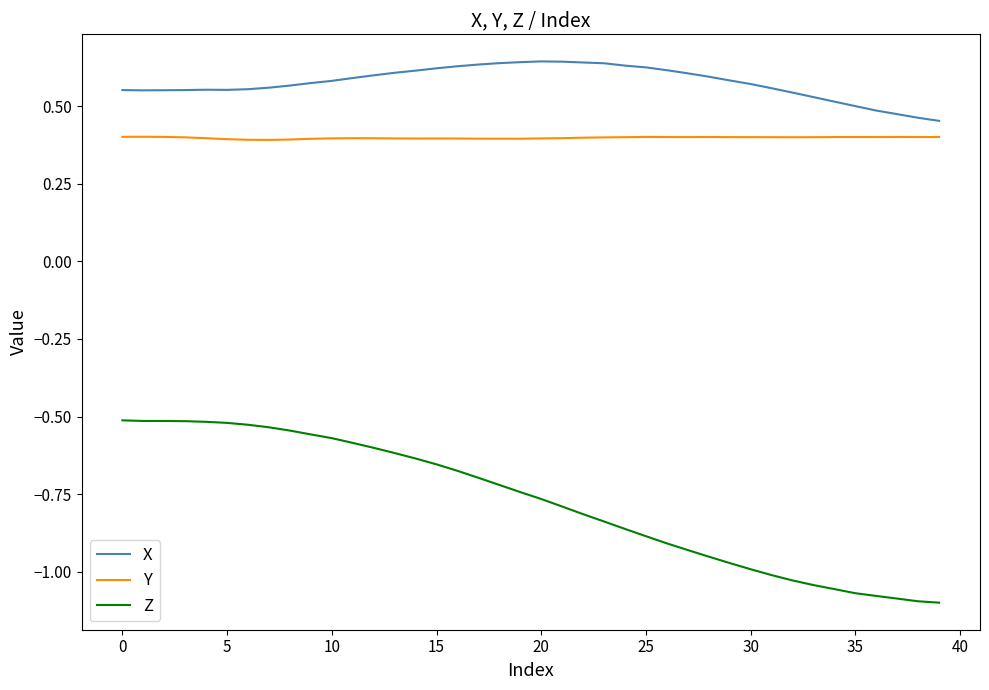

Which series has the largest range (max minus min)?

Z